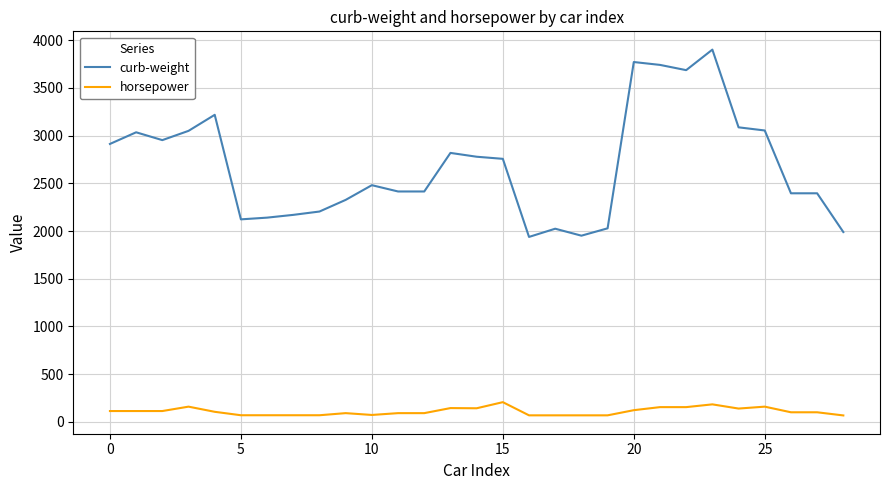

List the series in order of their peak value, highest first.

curb-weight, horsepower